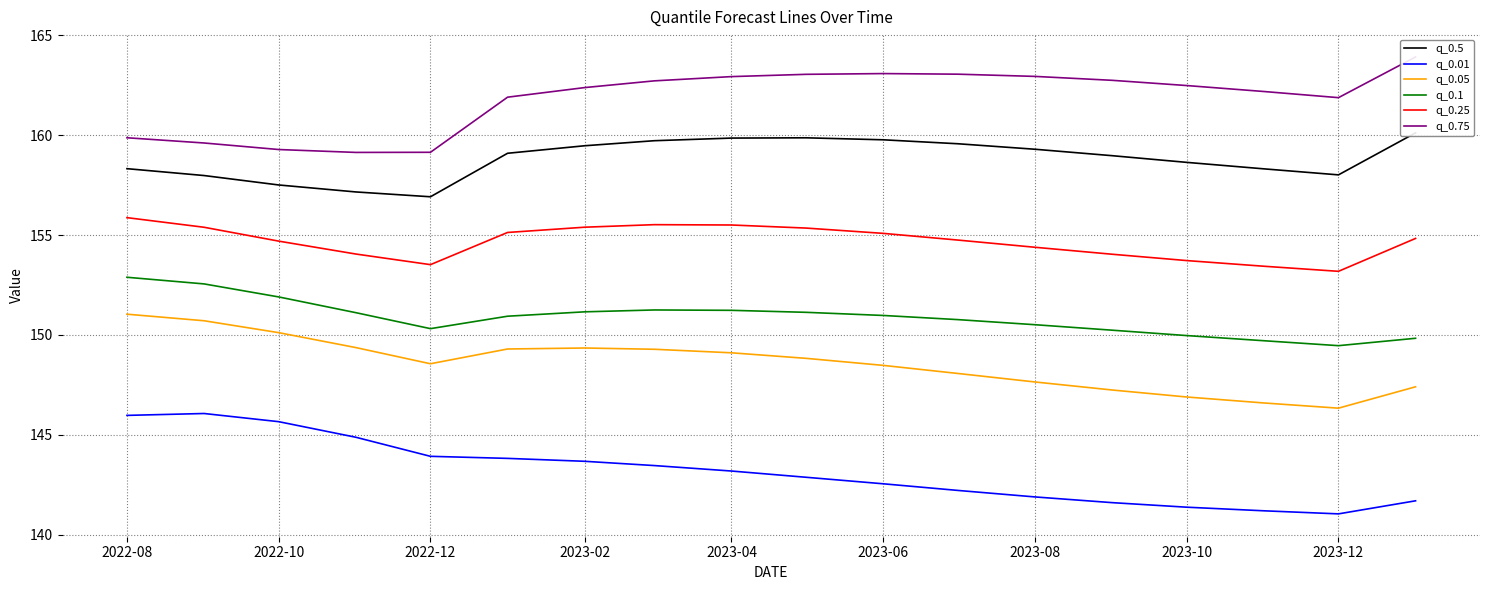

Is this an area chart (filled region under the line)?

No